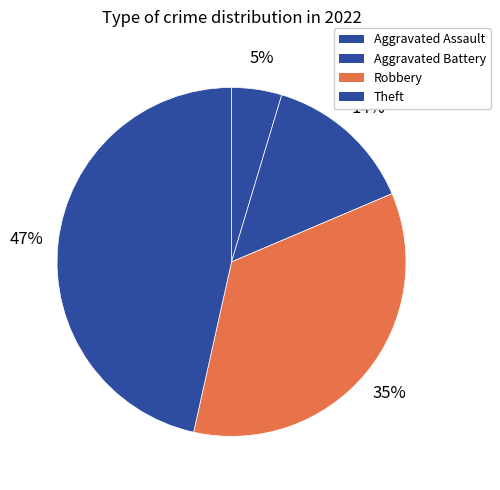

How many slices are in this pie chart?

4